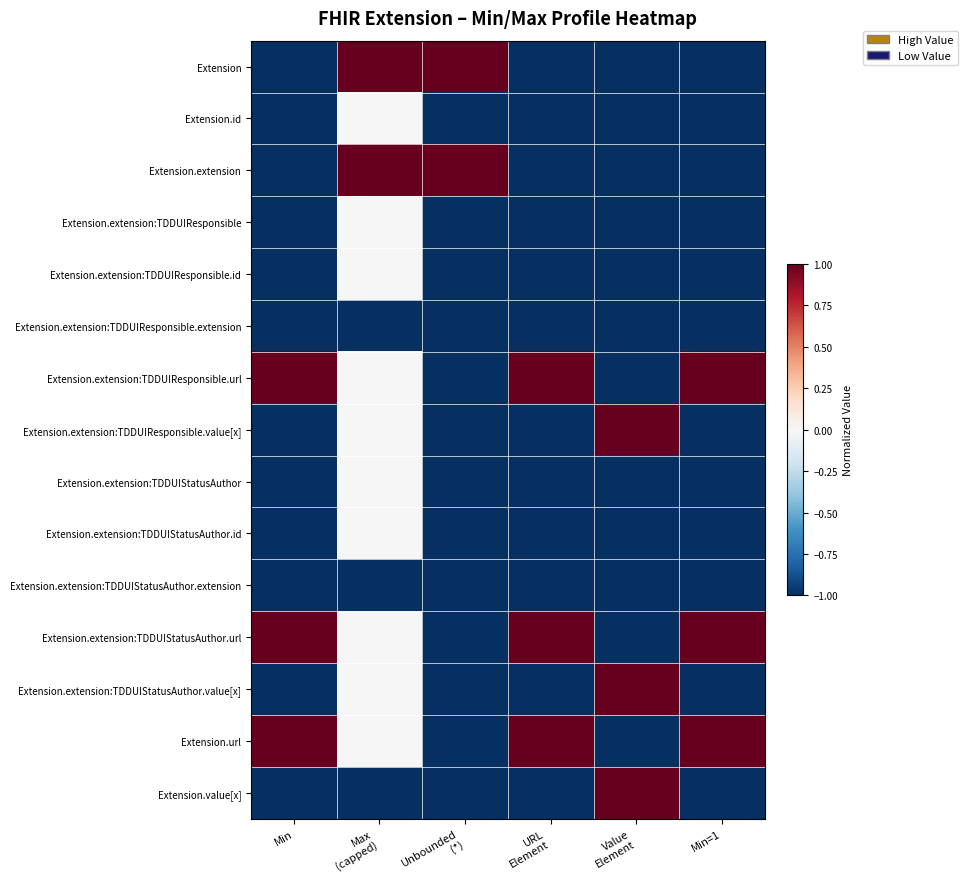

What is the total value across all series at Value
Element?

-9